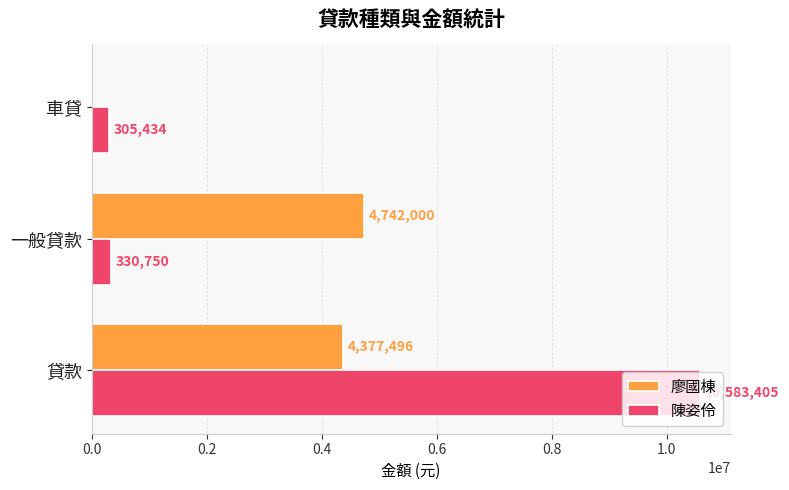

Which series has the largest total across all categories?

陳姿伶